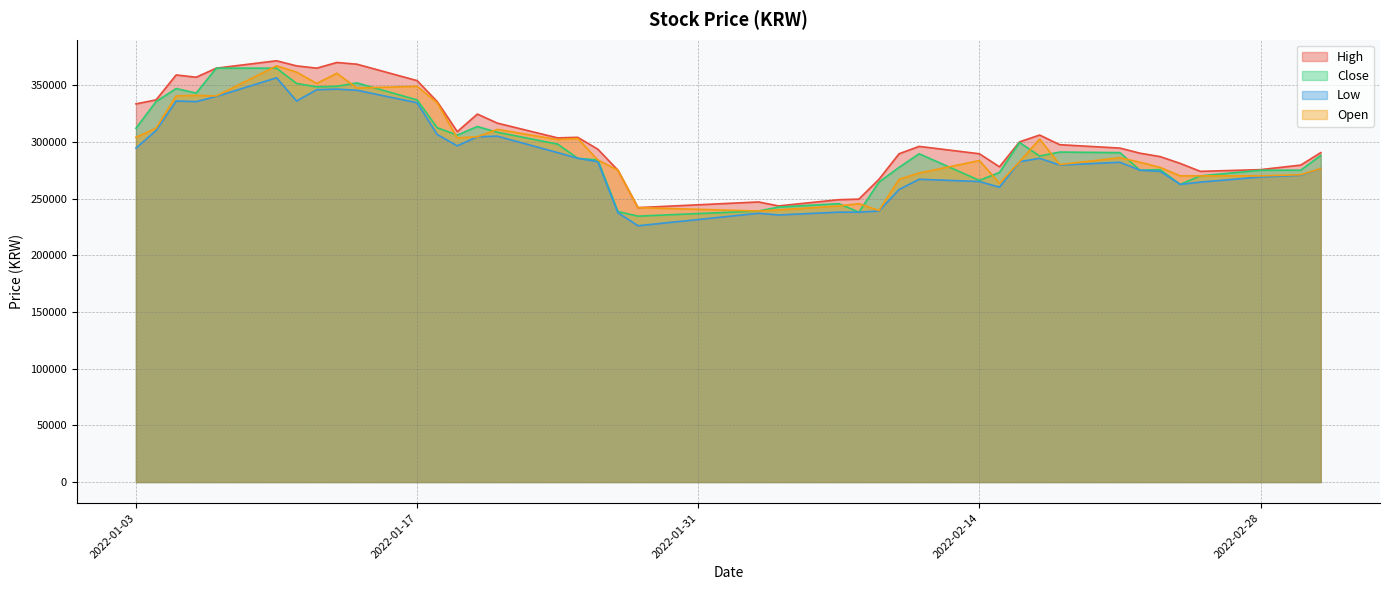

What are all the series names shown in the legend?

High, Close, Low, Open